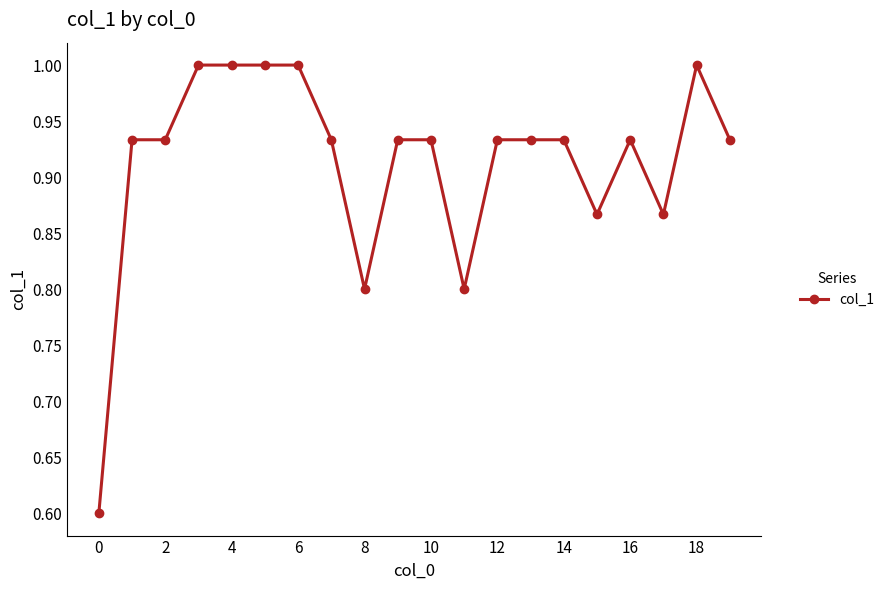

Does the chart have visible grid lines?

No